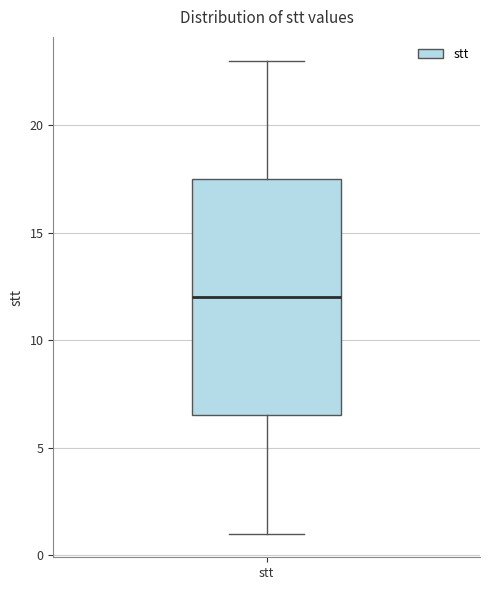

Read this box plot against the y-axis: the position of the median line, the range covered by the box, and the ends of both whiskers. The values are not printed on the chart, so give them approximately, as read against the axis.

median 12.0, box 6.5 to 17.5, whiskers 1.0 to 23.0